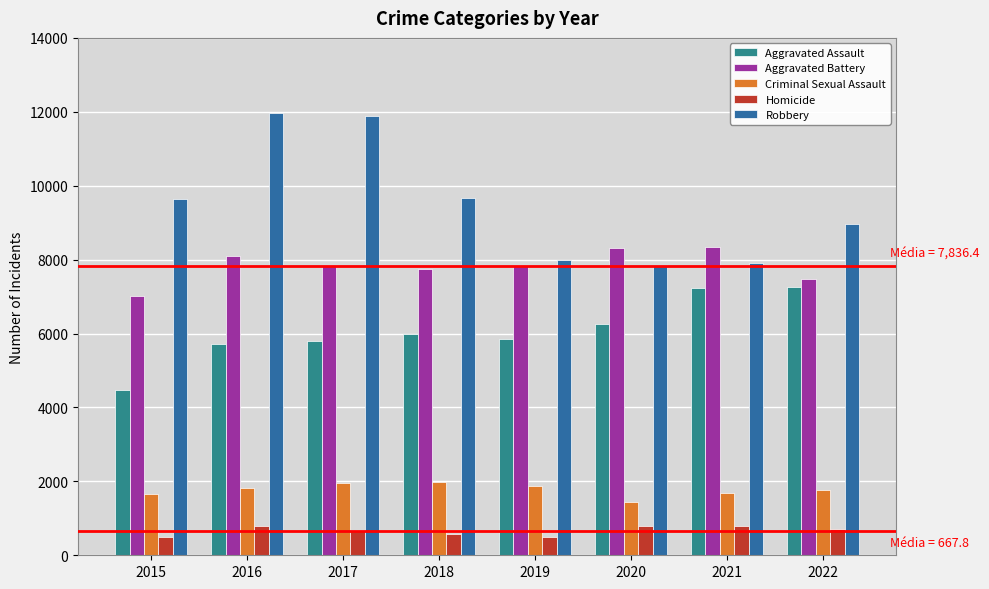

Is the value of Aggravated Battery at 2016 greater than the value of Aggravated Assault at 2019?

Yes